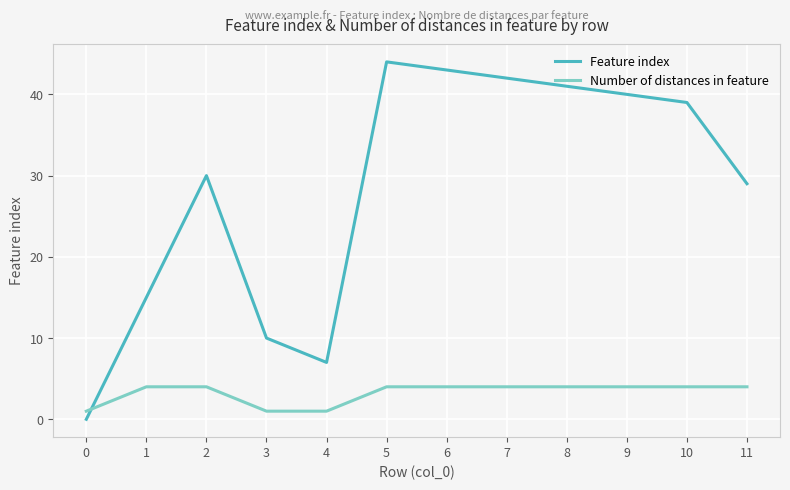

Is the value of Feature index at 7 greater than the value of Number of distances in feature at 11?

Yes